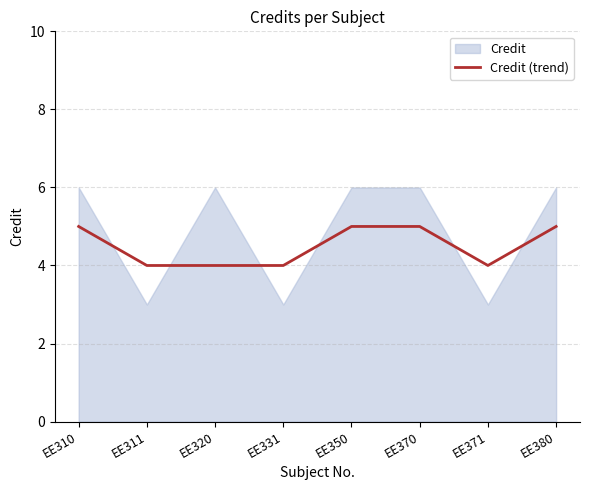

True or false: Credit (trend) has a value of 2 at EE371.

False